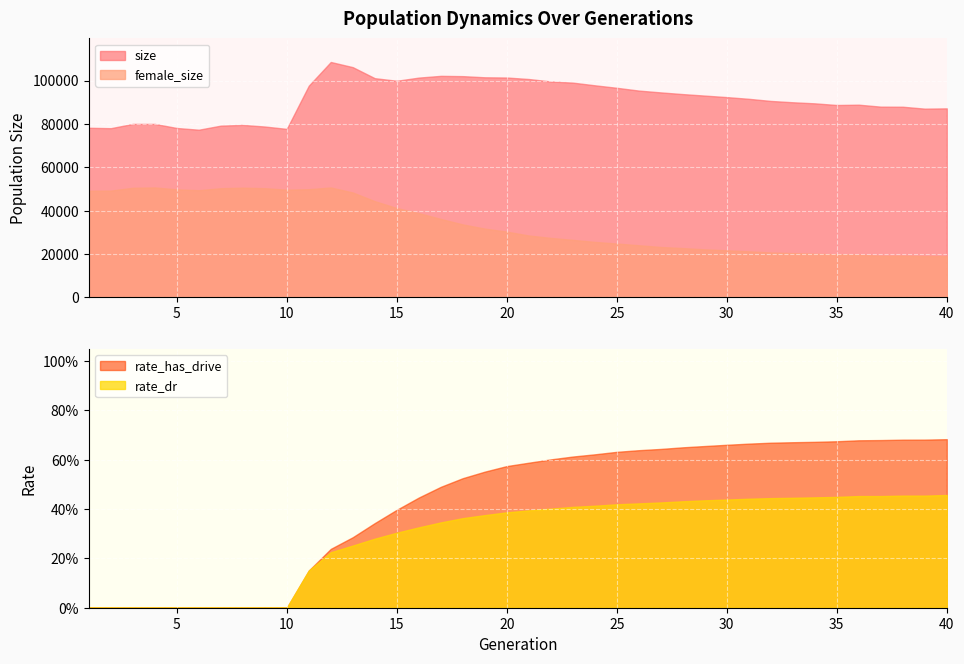

At which label is size closest to 92929?

29